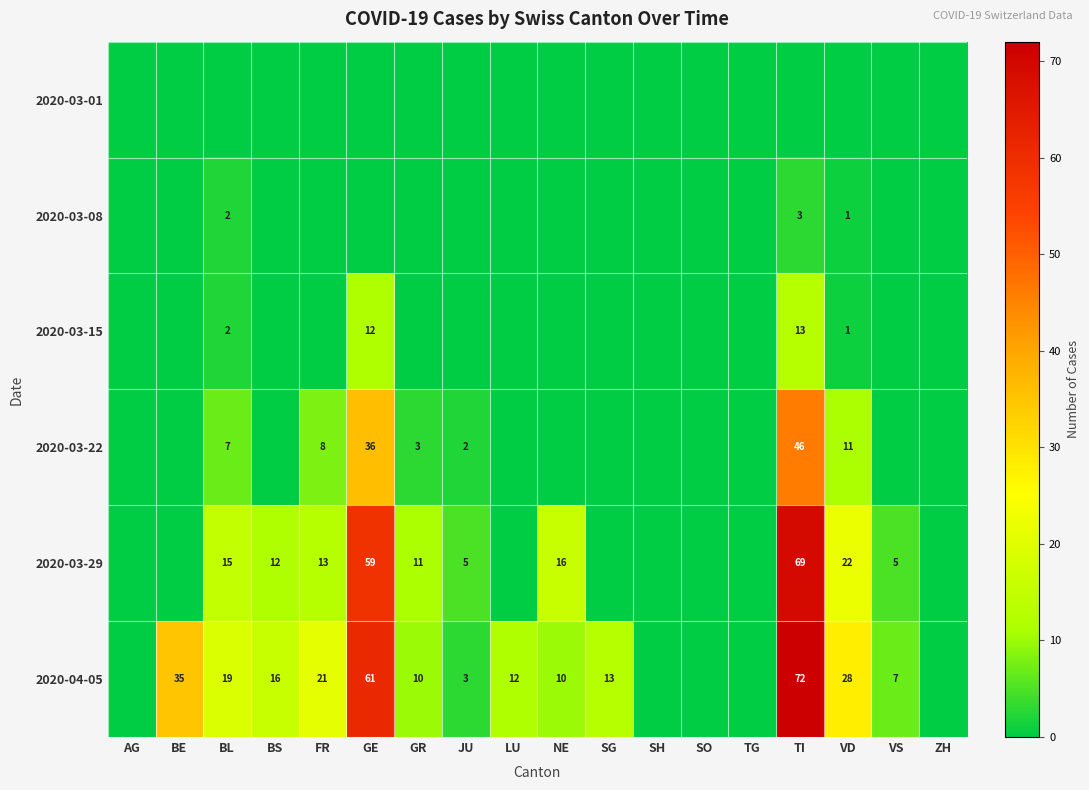

True or false: 2020-04-05 has a value of 101 at GE.

False